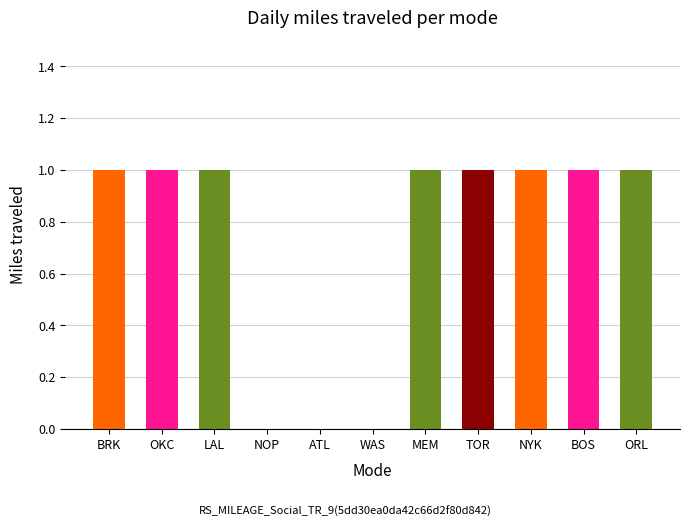

How many categories are shown in the chart?

11